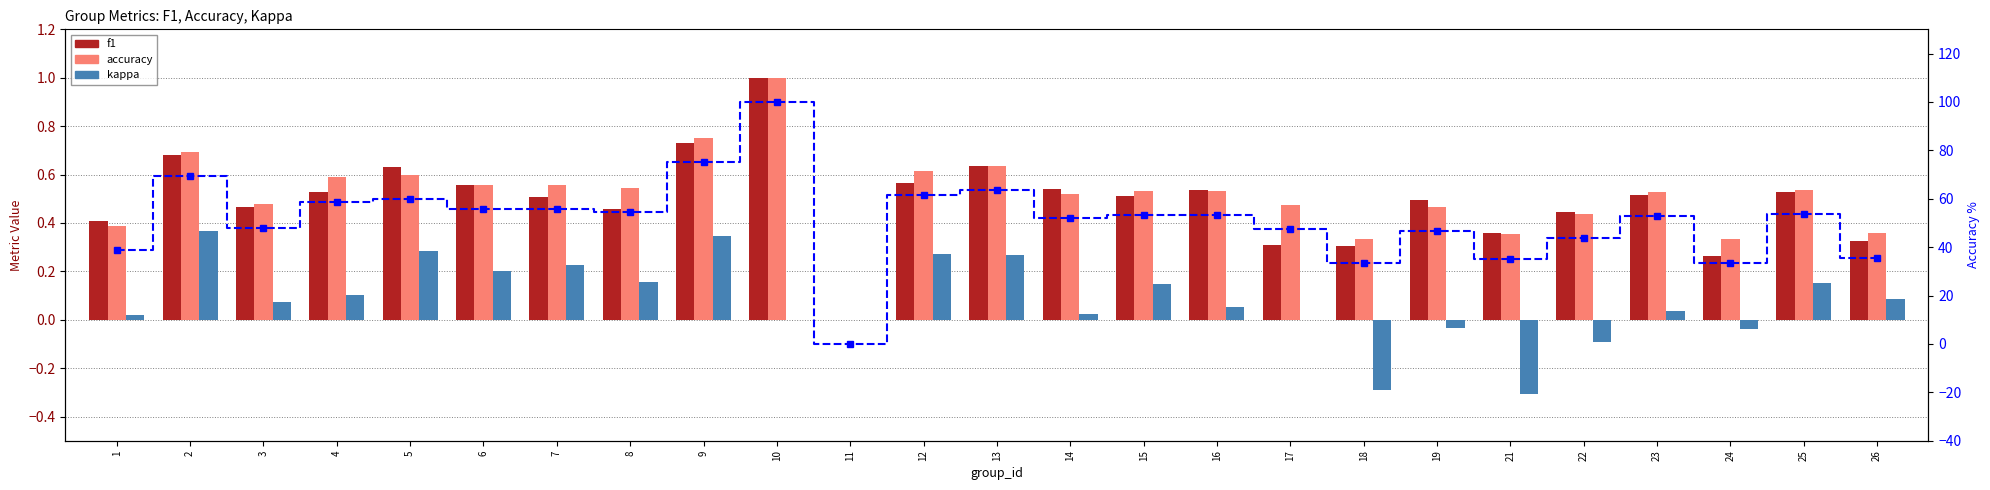

What is the difference between the f1 values at 10 and 11?

1.0